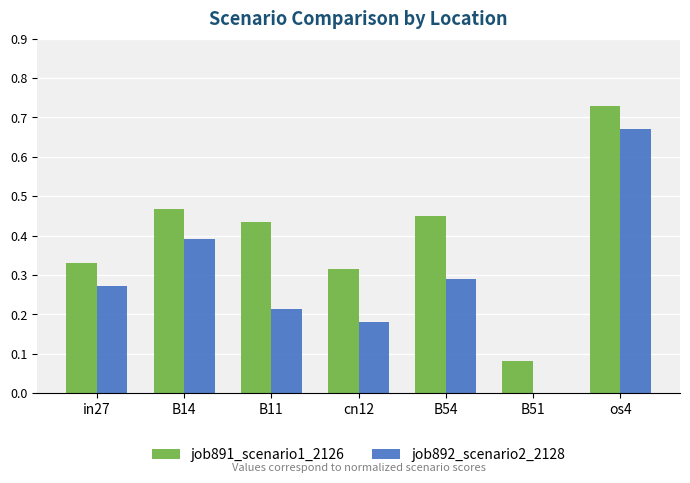

Between B11 and B54, which series saw the biggest shift?

job892_scenario2_2128